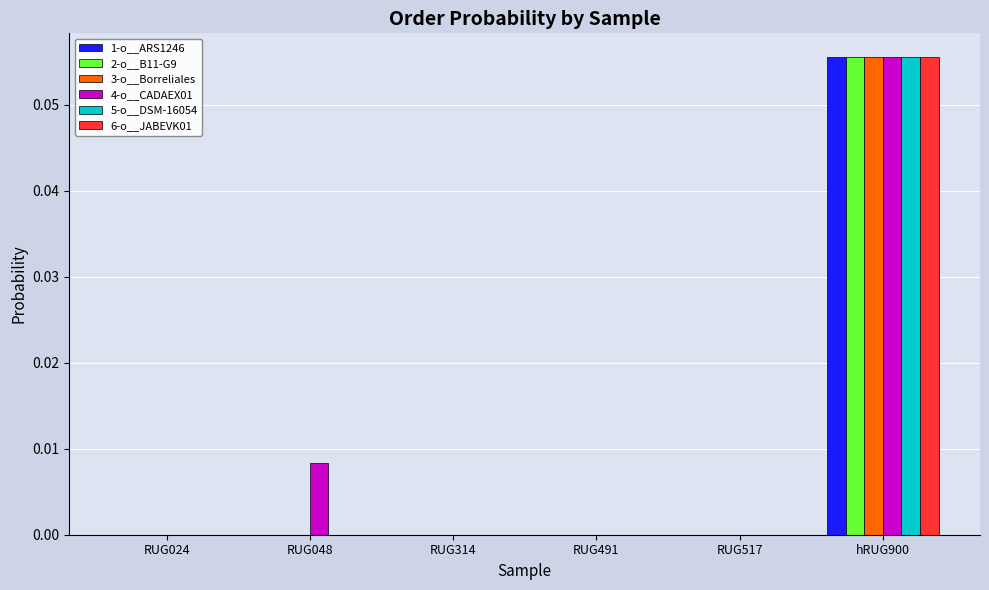

At which label does 6-o__JABEVK01 reach its peak?

hRUG900